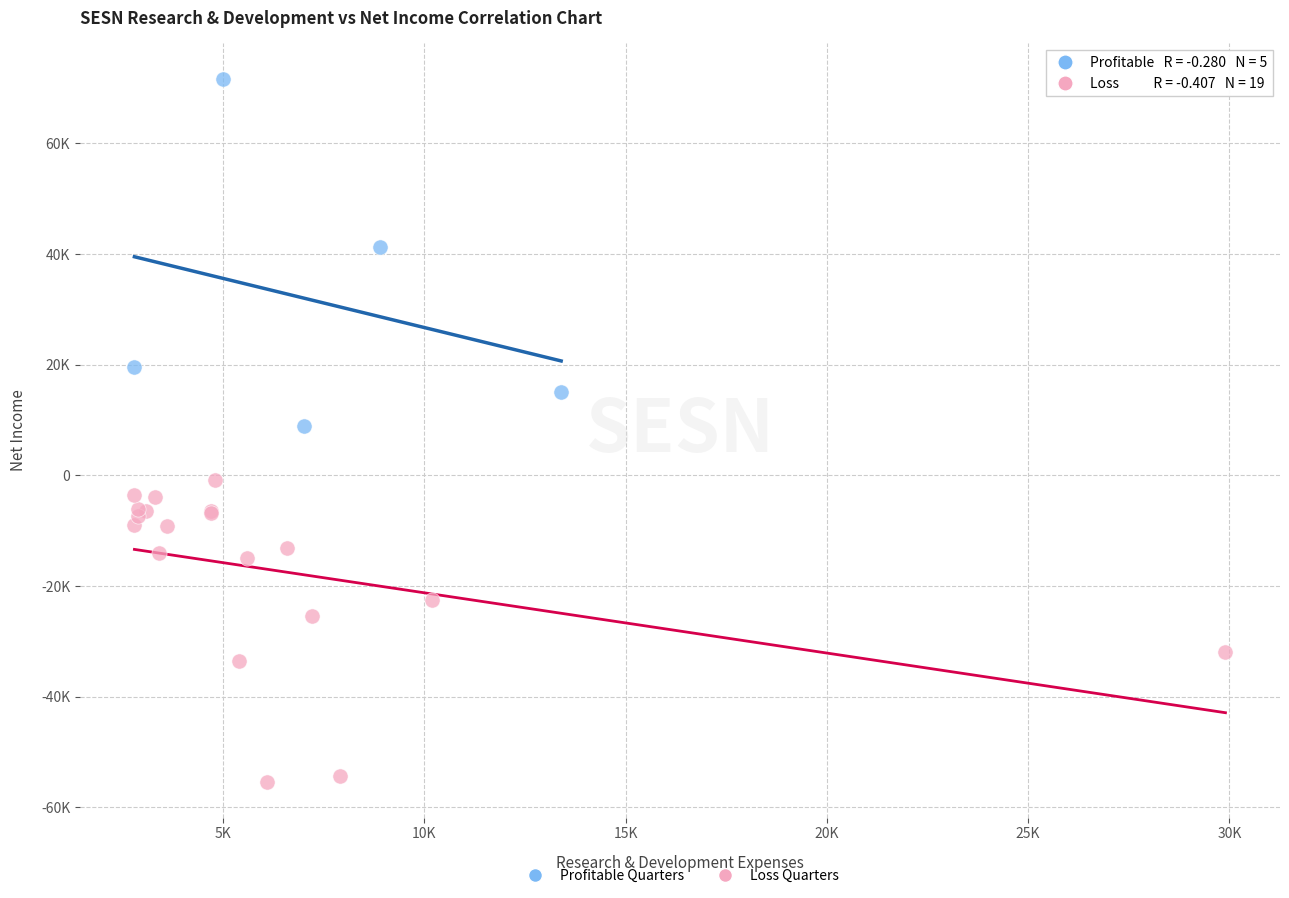

Which series contains the lowest Y value?

Loss Quarters